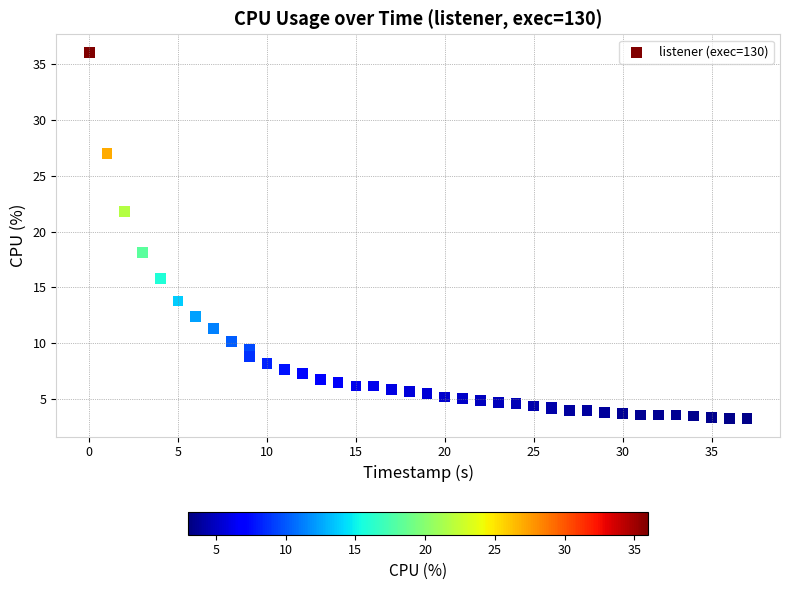

What Y value in the scatter plot is closest to 19?

18.1